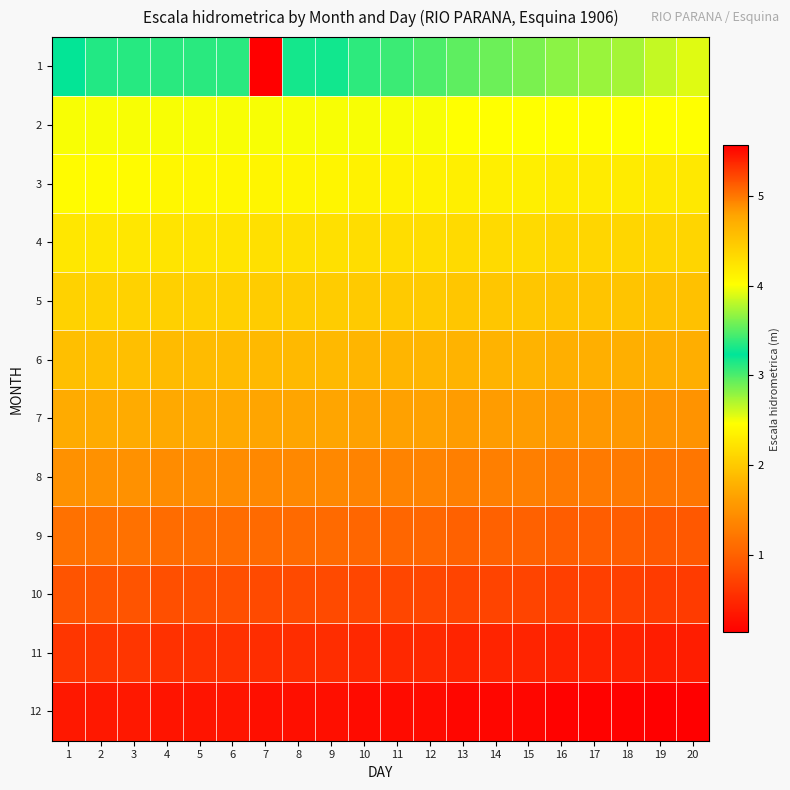

Between 7 and 19, which series saw the biggest shift?

1